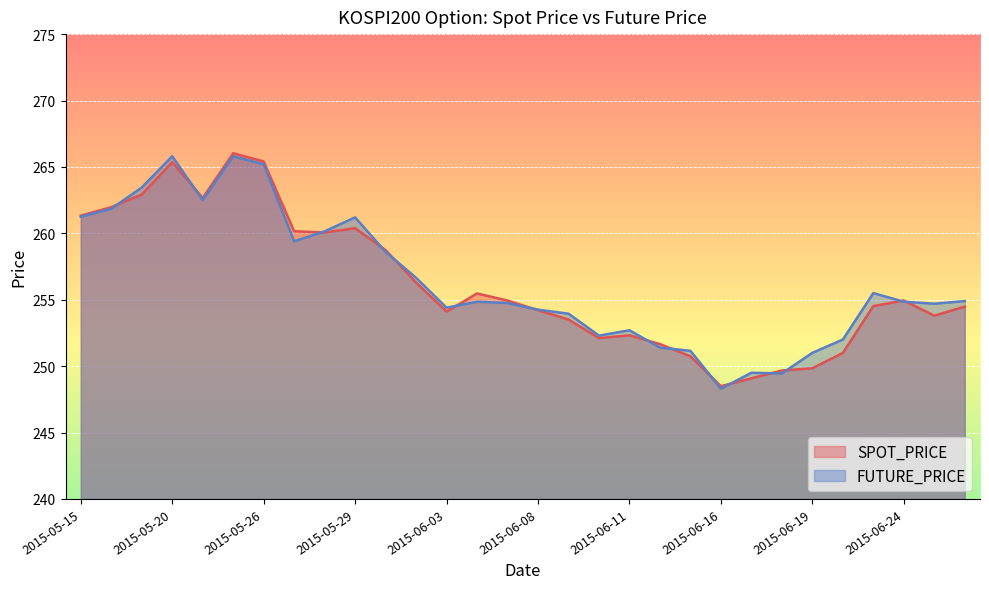

At how many categories does at least one series exceed 256?

12